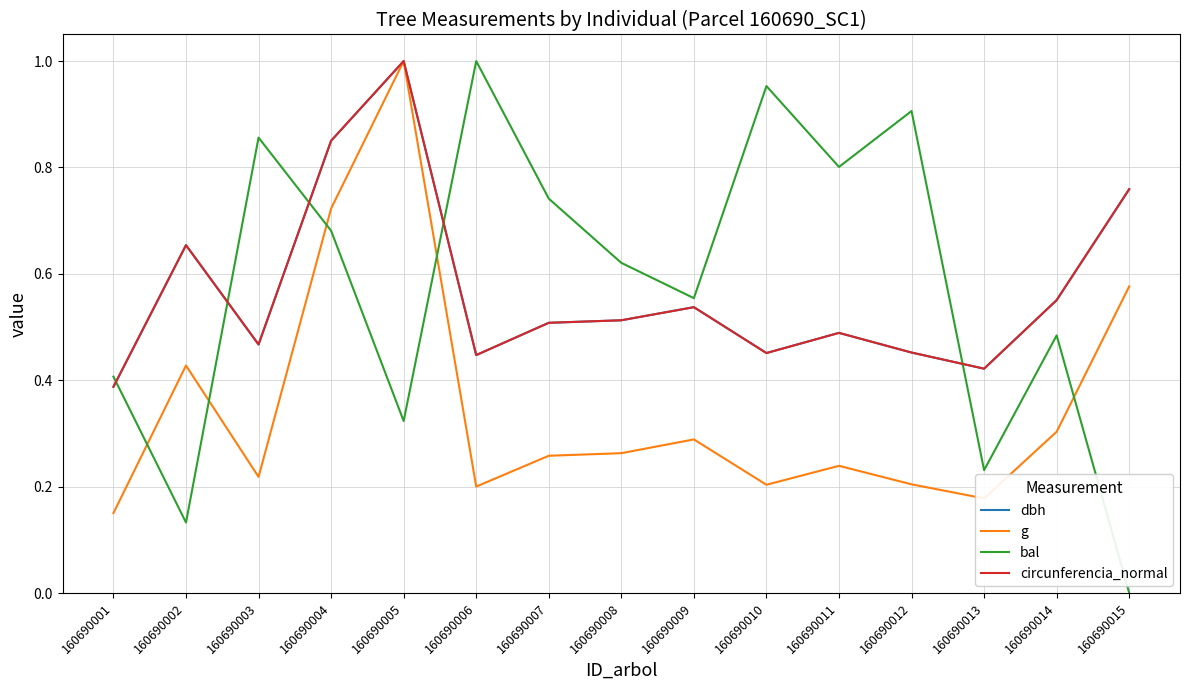

What are all the series names shown in the legend?

dbh, g, bal, circunferencia_normal